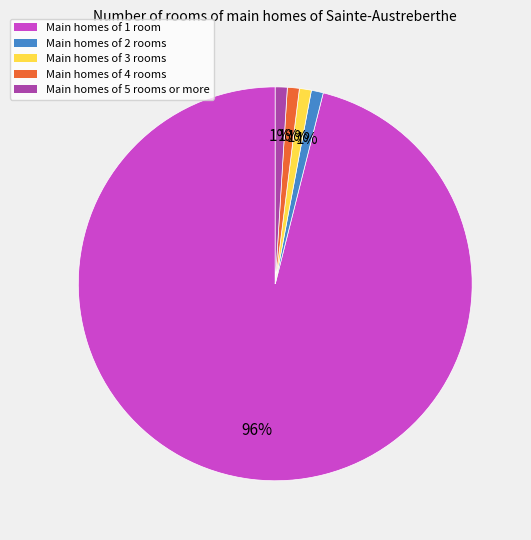

To the nearest percent, what is the average slice percentage?

20%